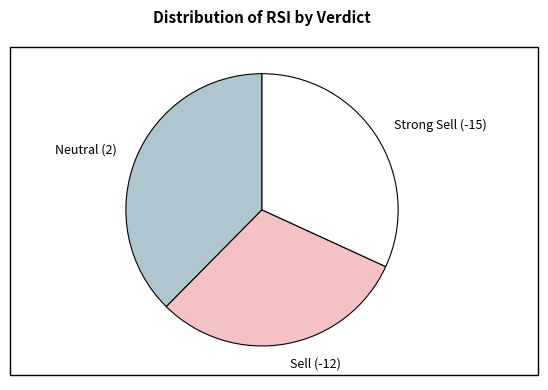

Is there a majority slice in this chart?

No